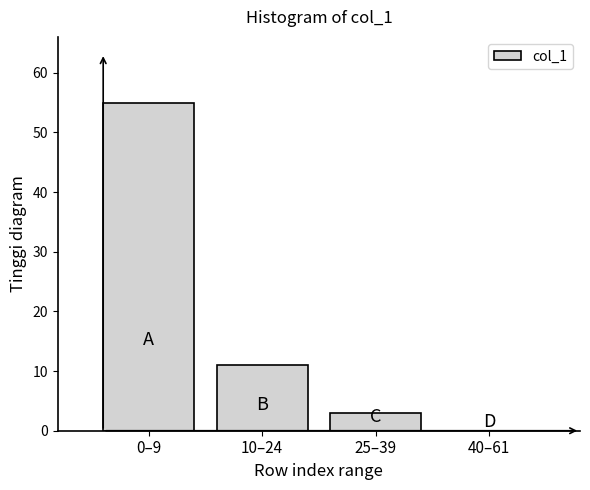

Reading left to right, transcribe all the data shown in this chart.

0–9=55	10–24=11	25–39=3	40–61=0